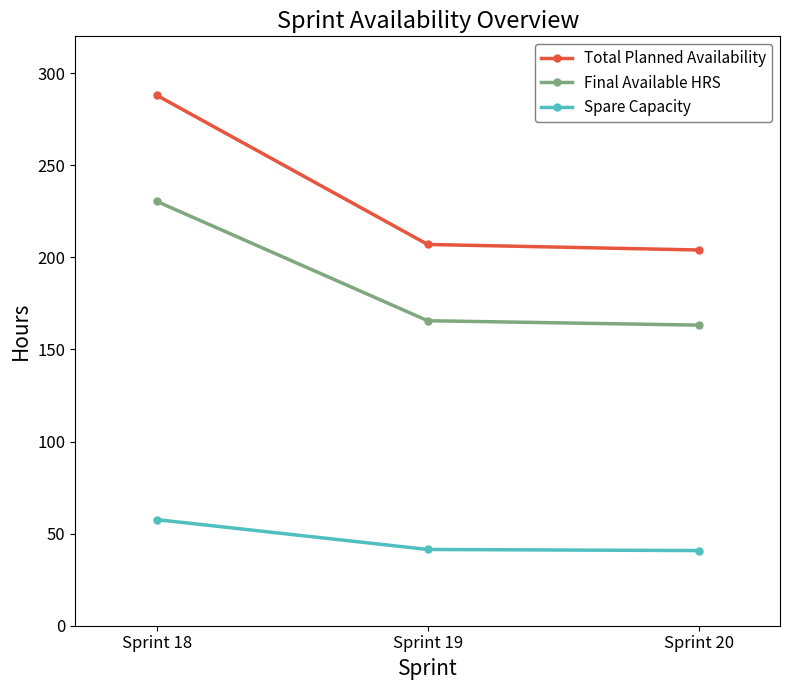

Where does the Total Planned Availability series first go above 207?

Sprint 18